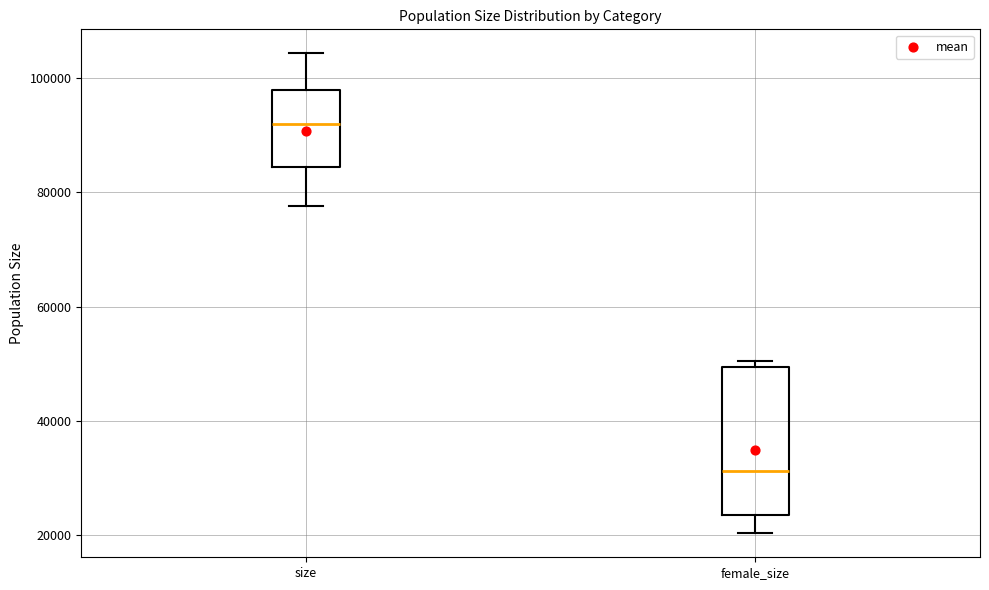

Reading left to right, read every box against the y-axis: the position of its median line, the range the box covers, and the ends of its whiskers. The values are not printed on the chart, so give them approximately, as read against the axis.

size: median 92000, box 84000 to 98000, whiskers 78000 to 104000
female_size: median 32000, box 24000 to 50000, whiskers 20000 to 50000 (just above the box's upper edge)